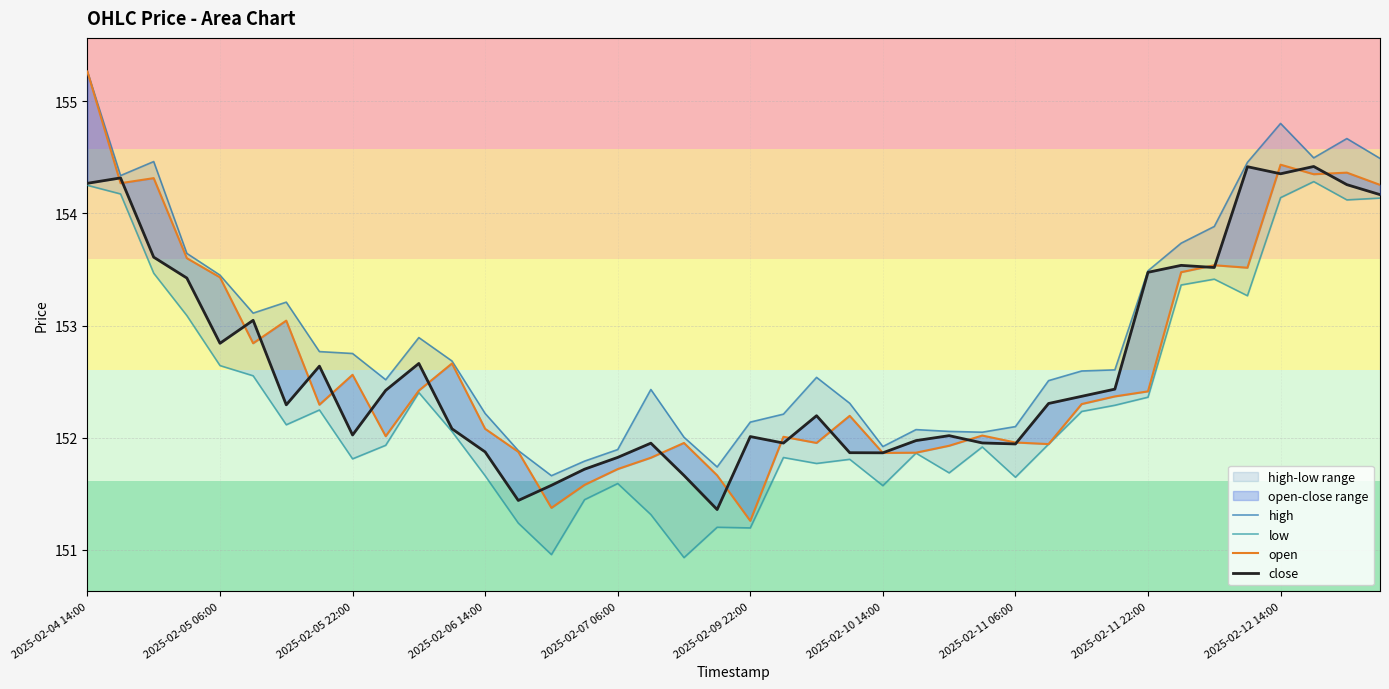

What is the approximate value of close at 35?

154.4